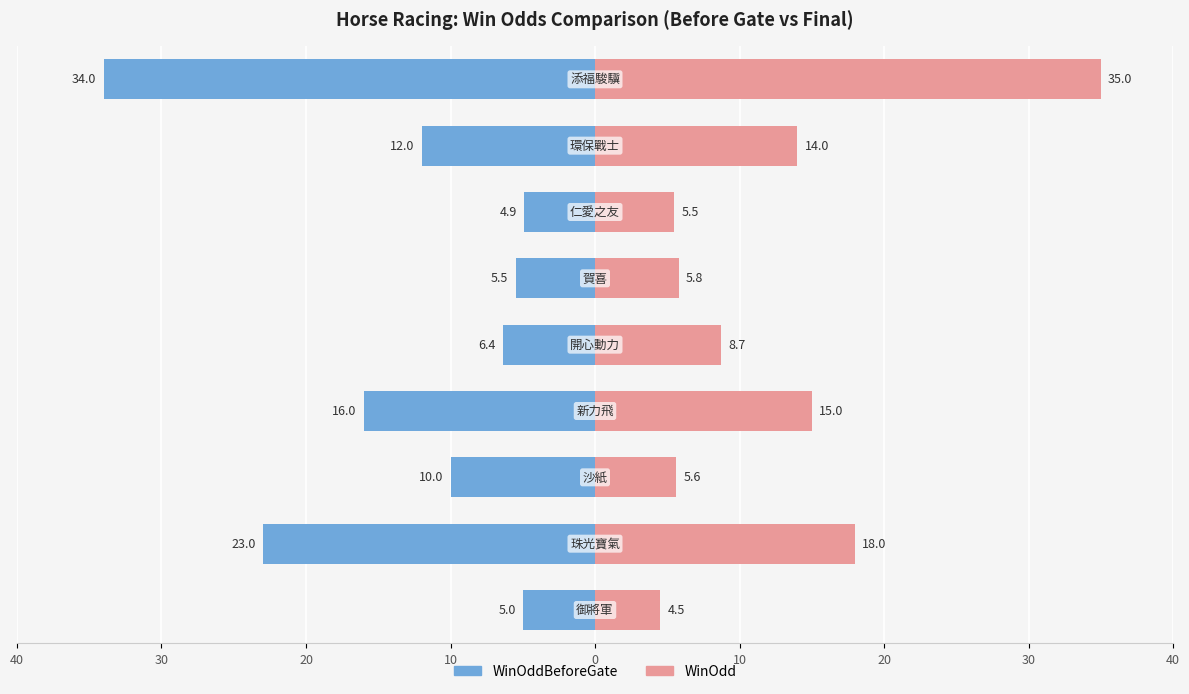

Reading right to left, what are all the values shown in this chart?

WinOddBeforeGate: -34.0	-12.0	-4.9	-5.5	-6.4	-16.0	-10.0	-23.0	-5.0
WinOdd: 35.0	14.0	5.5	5.8	8.7	15.0	5.6	18.0	4.5